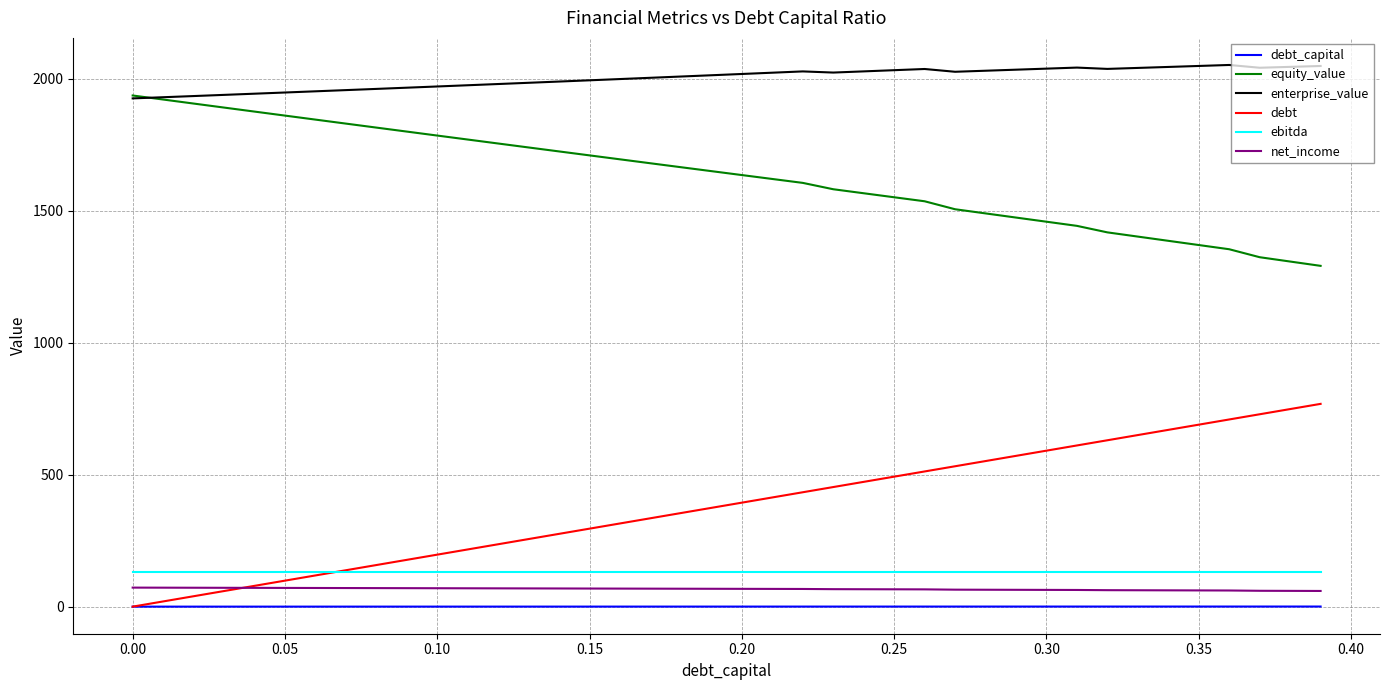

True or false: equity_value and ebitda intersect in this chart.

False